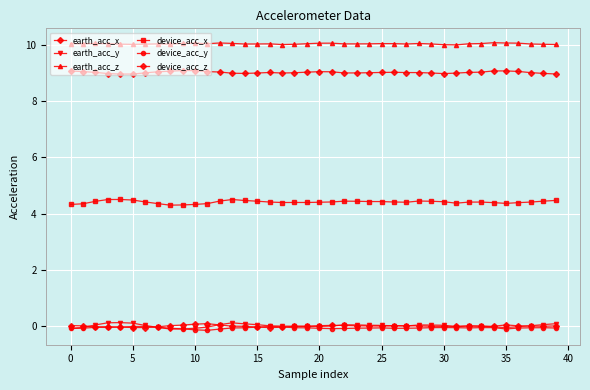

Which series has the largest total across all categories?

earth_acc_z